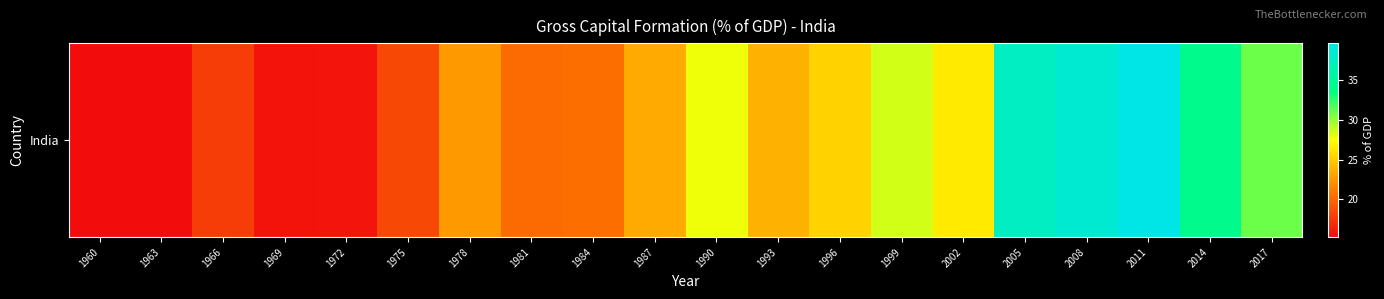

Rank the categories by value from lowest to highest.

1960, 1963, 1969, 1972, 1966, 1975, 1981, 1984, 1978, 1987, 1993, 1996, 2002, 1990, 1999, 2017, 2014, 2005, 2008, 2011